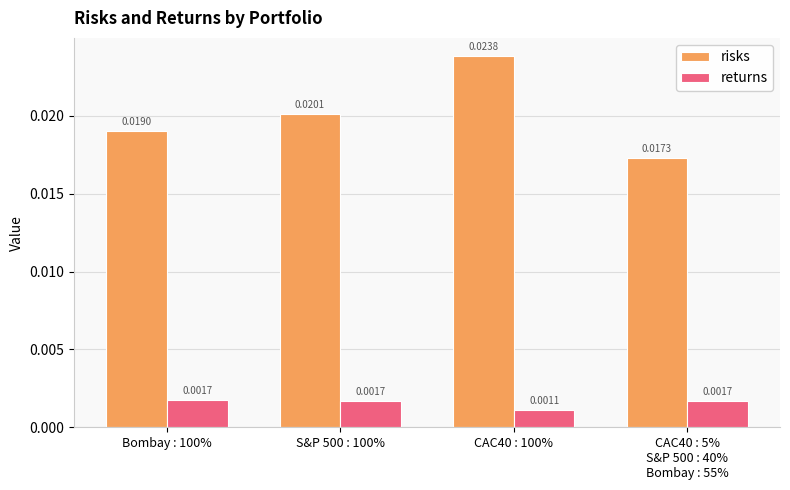

Which series changed the most between S&P 500 : 100% and CAC40 : 100%?

risks